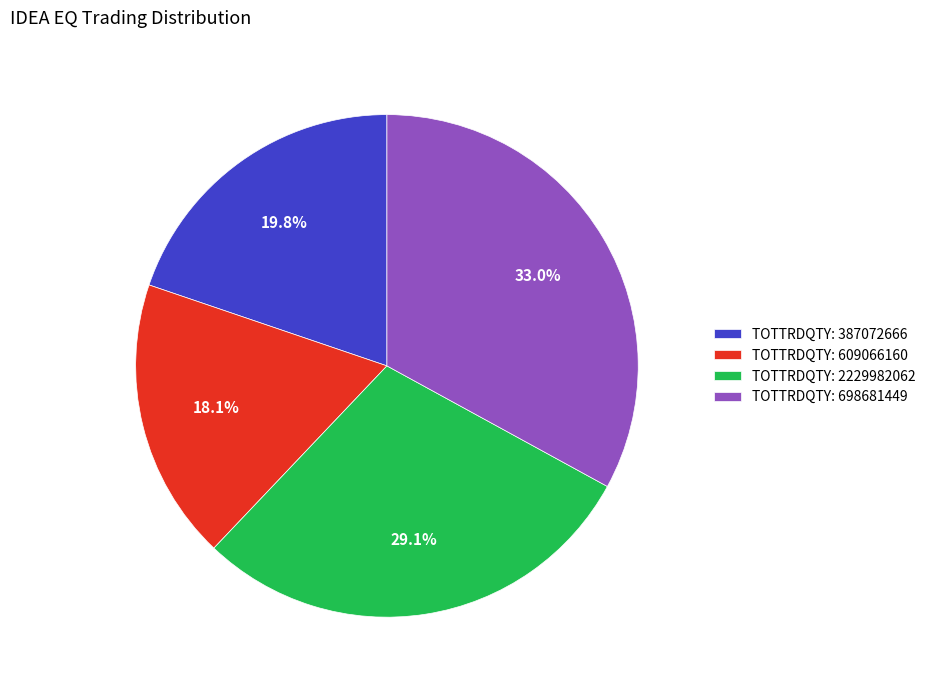

Which category has the smallest portion of the pie?

TOTTRDQTY: 609066160